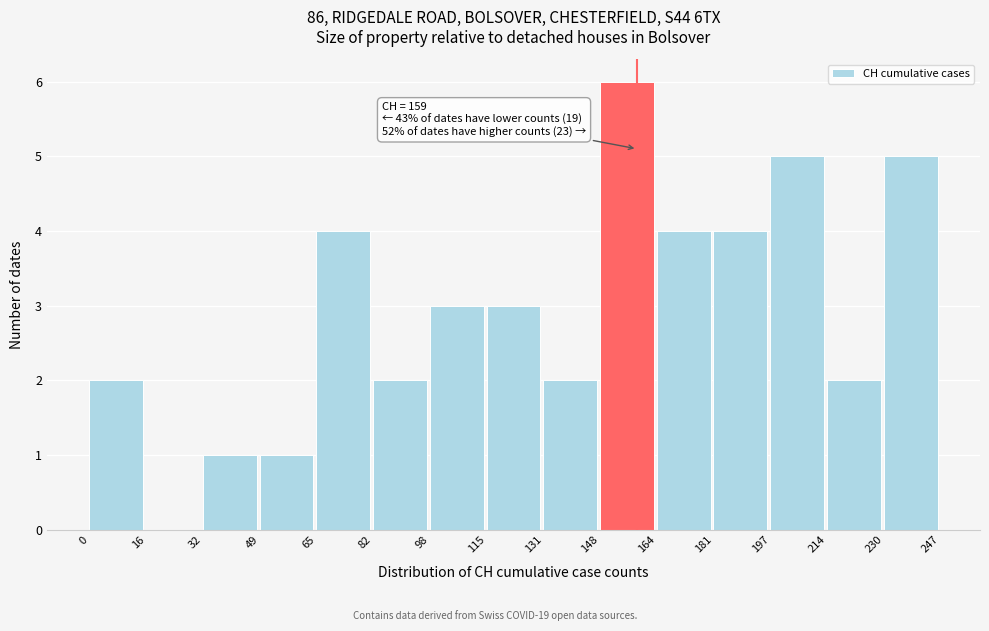

Which range on the x-axis has the tallest bar?

148 to 164